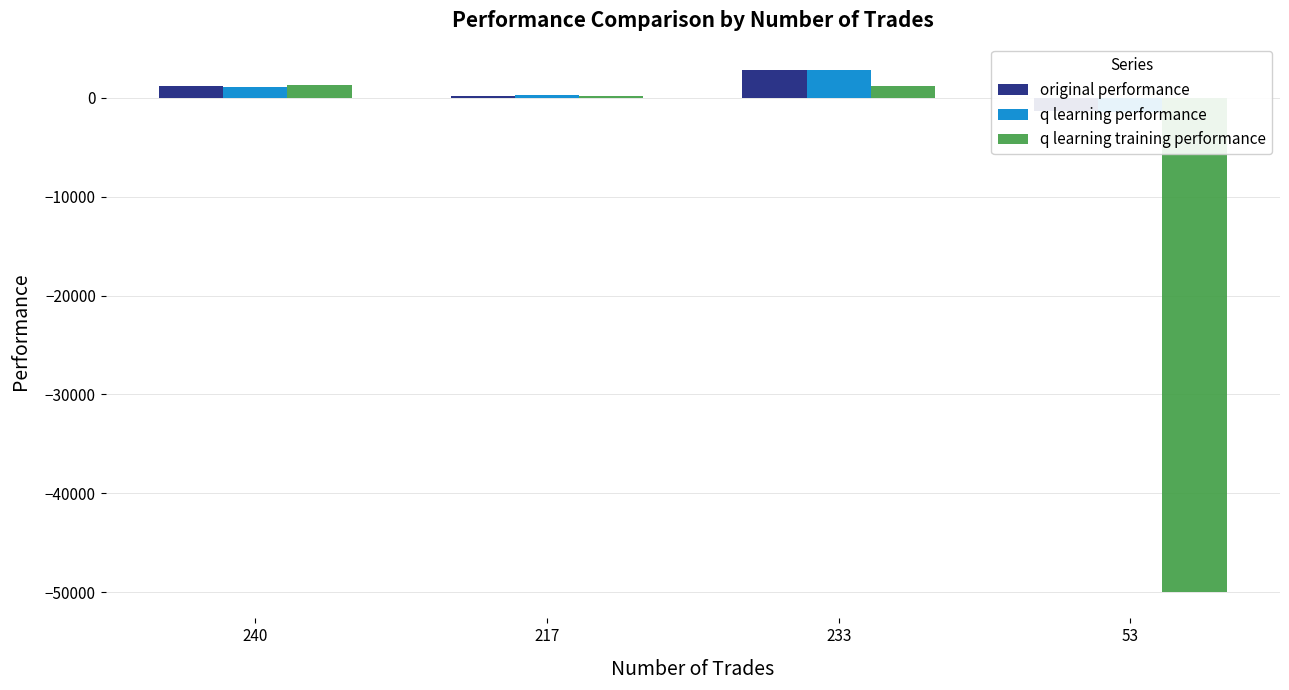

What position from the left is 217?

2